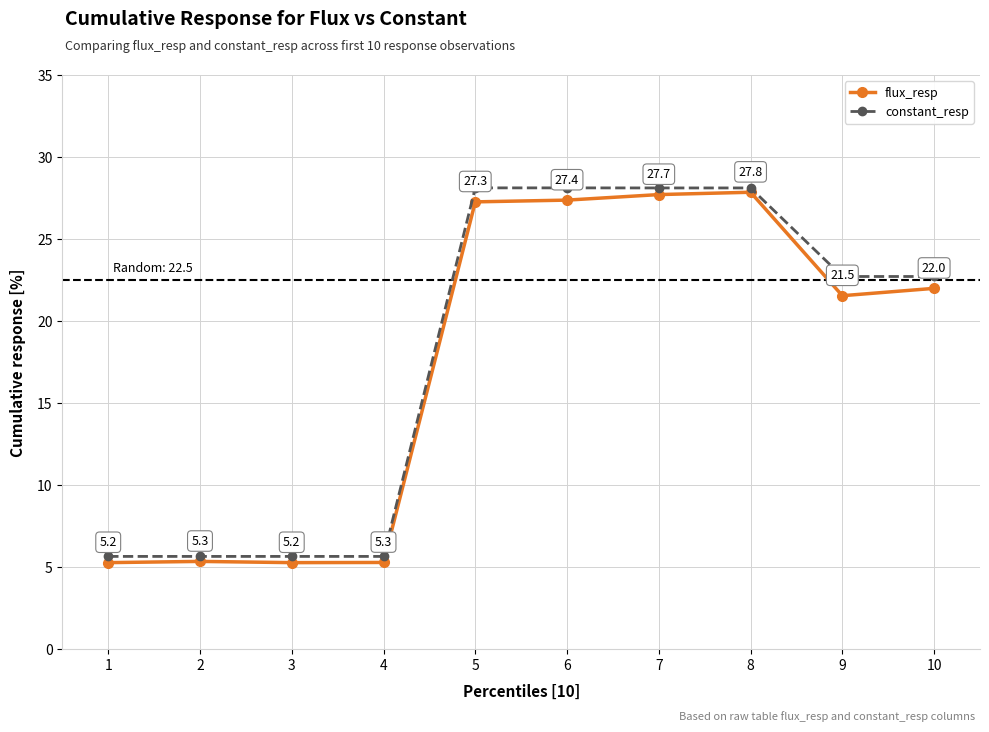

At which category is the sum across all series the highest?

8